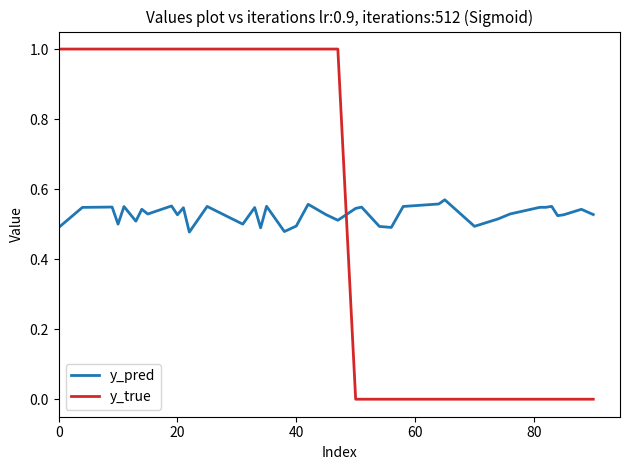

Rank the series by their maximum value, from lowest to highest.

y_pred, y_true